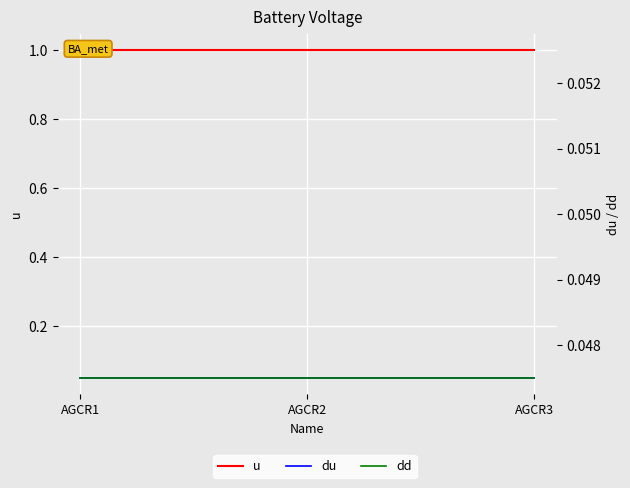

What is the value of the du point at the 3rd from the left?

0.1